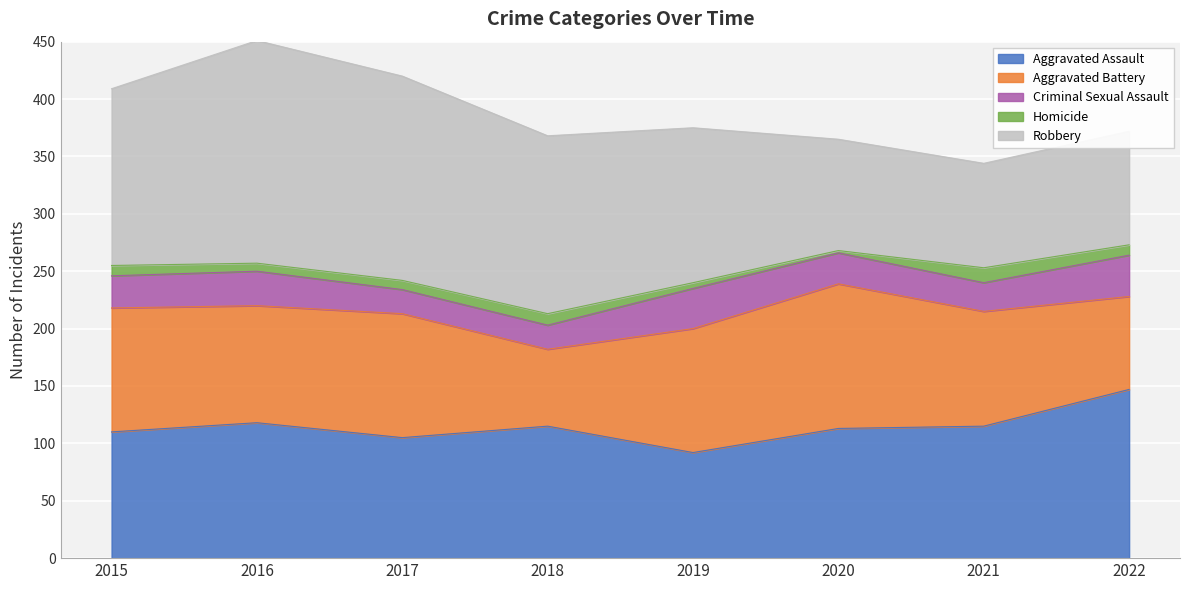

What is the minimum value shown in the chart?

2